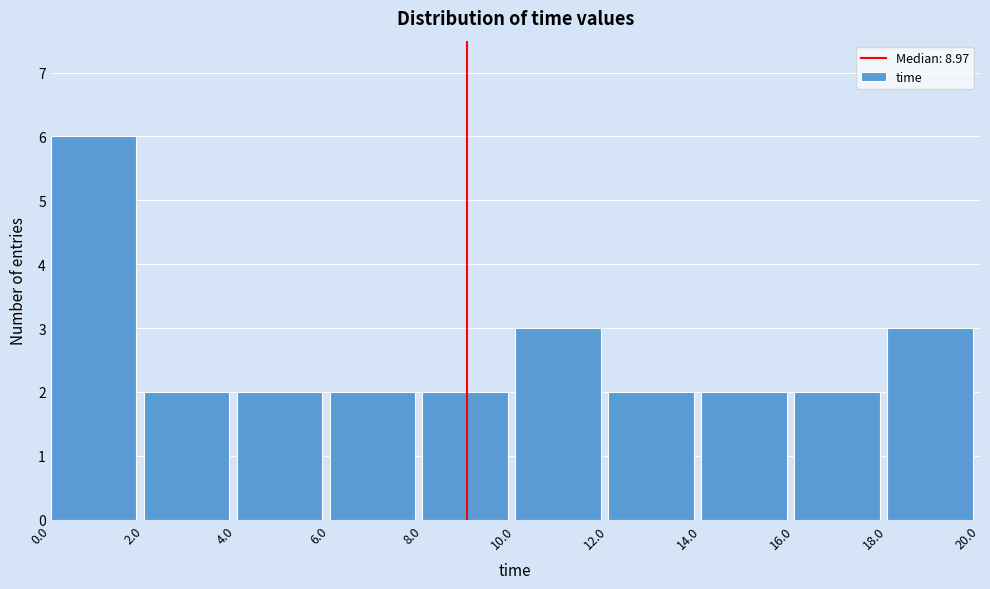

Reading left to right, transcribe this chart: for each bar, give the range it covers on the x-axis and its height. The values are not printed on the chart, so give them approximately, as read against the axis.

0.0 to 2.0: 6
2.0 to 4.0: 2
4.0 to 6.0: 2
6.0 to 8.0: 2
8.0 to 10.0: 2
10.0 to 12.0: 3
12.0 to 14.0: 2
14.0 to 16.0: 2
16.0 to 18.0: 2
18.0 to 20.0: 3